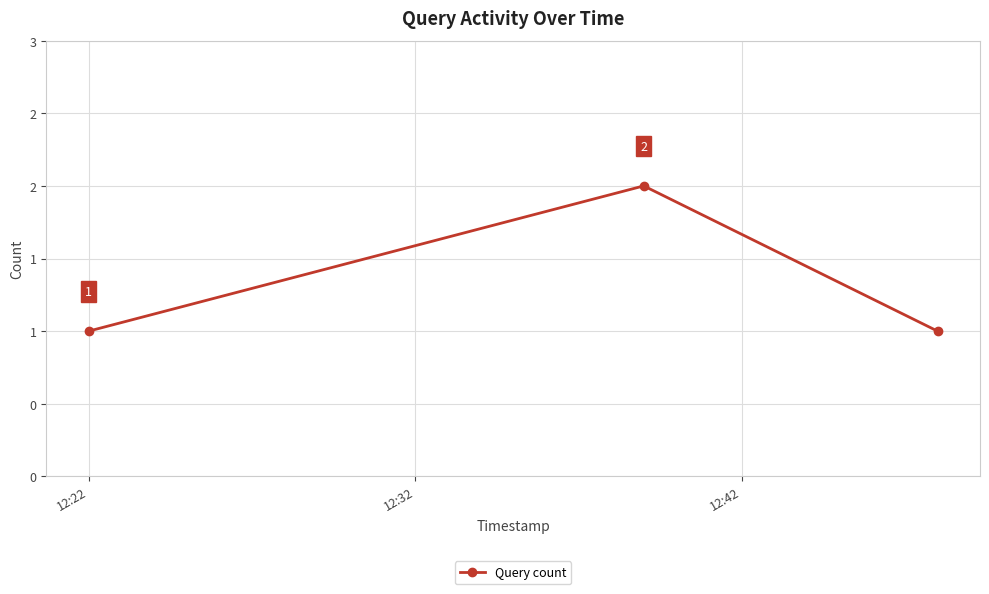

What is the value of the 2nd point from the left?

2